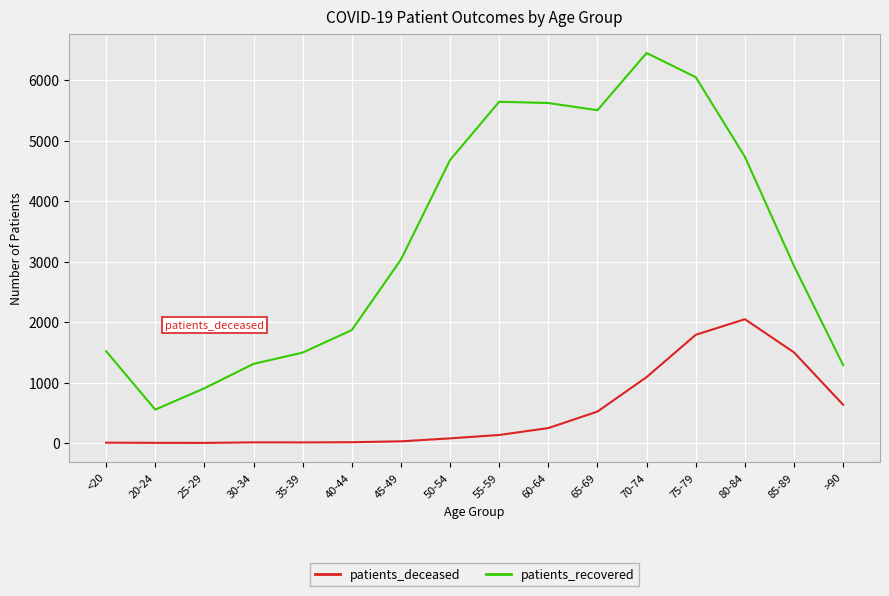

Which series has the largest range (max minus min)?

patients_recovered